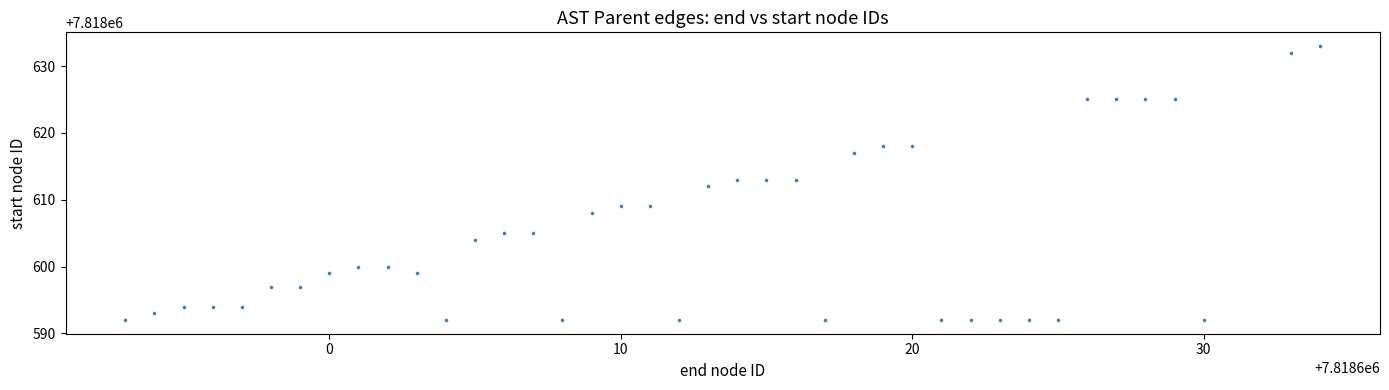

What is the range of X values (max minus min)?

41